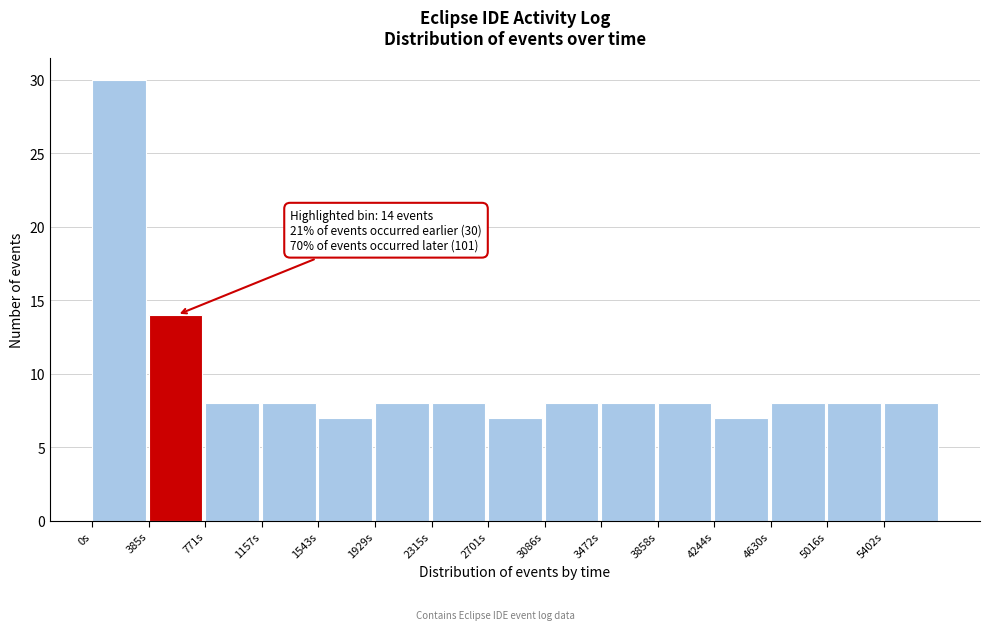

Which range on the x-axis has the tallest bar?

0 to 400